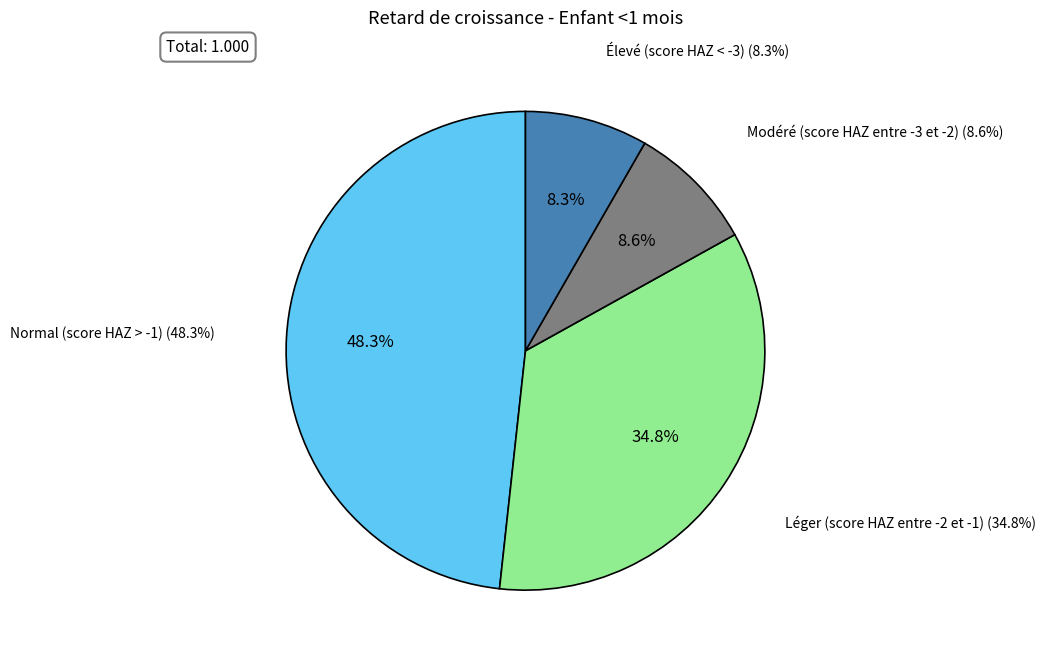

Which category has the biggest portion of the pie?

Normal (score HAZ > -1)